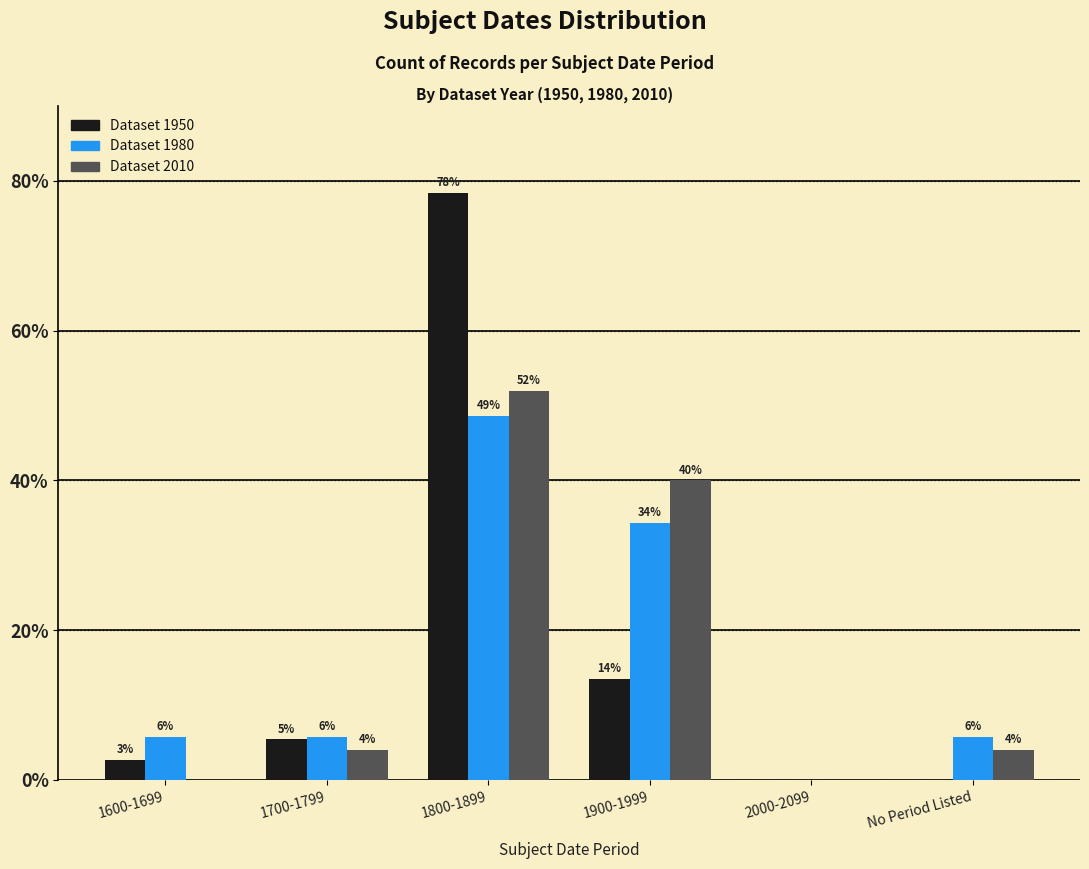

What is the difference between the highest and lowest values at 1800-1899?

29.8